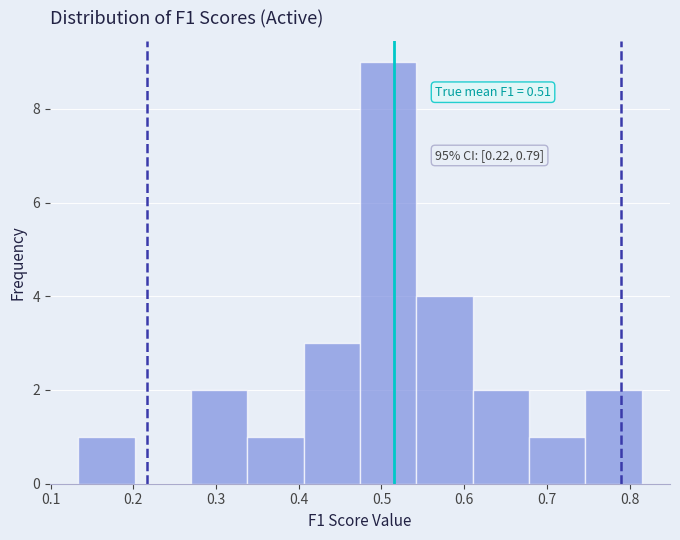

Over which range of the x-axis is the bar tallest?

0.47 to 0.54